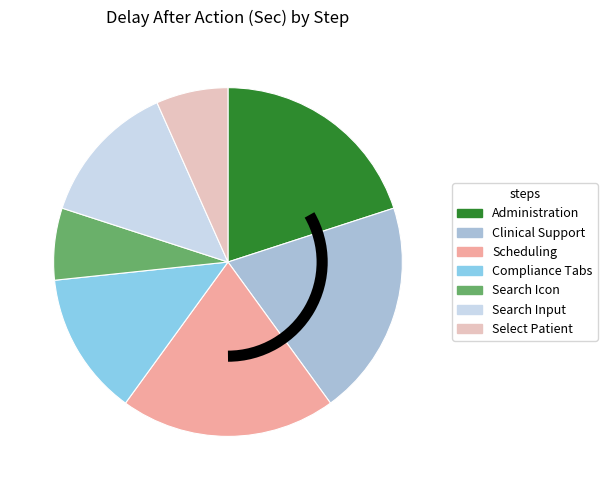

Is it true that Search Input is 13% of the pie?

True